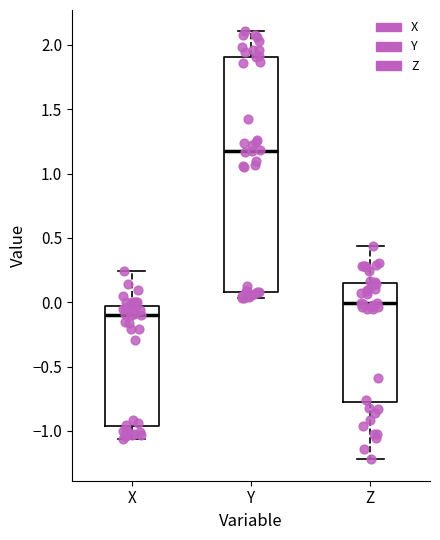

Reading left to right, read every box against the y-axis: the position of its median line, the range the box covers, and the ends of its whiskers. The values are not printed on the chart, so give them approximately, as read against the axis.

X: median -0.10, box -0.95 to -0.05, whiskers -1.05 to 0.25
Y: median 1.15, box 0.10 to 1.90, whiskers 0.05 to 2.10
Z: median 0.00, box -0.75 to 0.15, whiskers -1.20 to 0.45